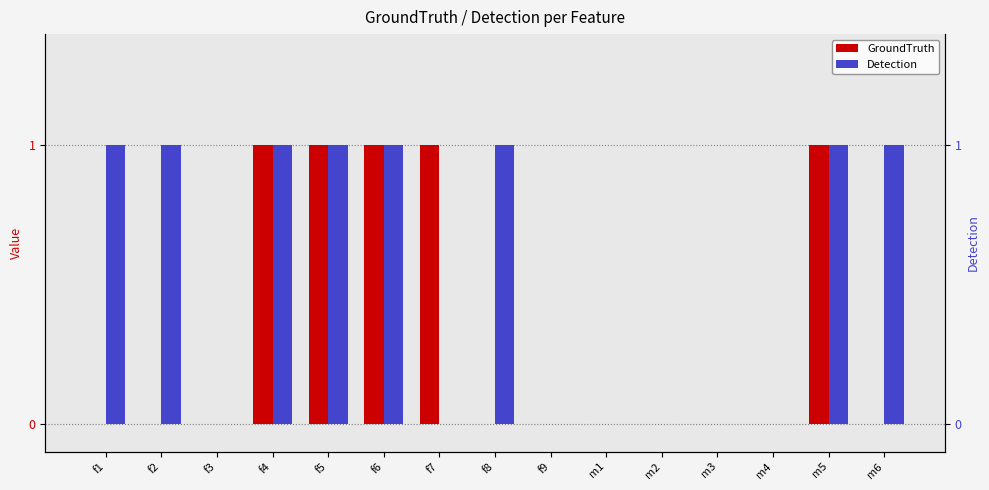

What is the difference between the maximum and minimum values in the GroundTruth series?

1